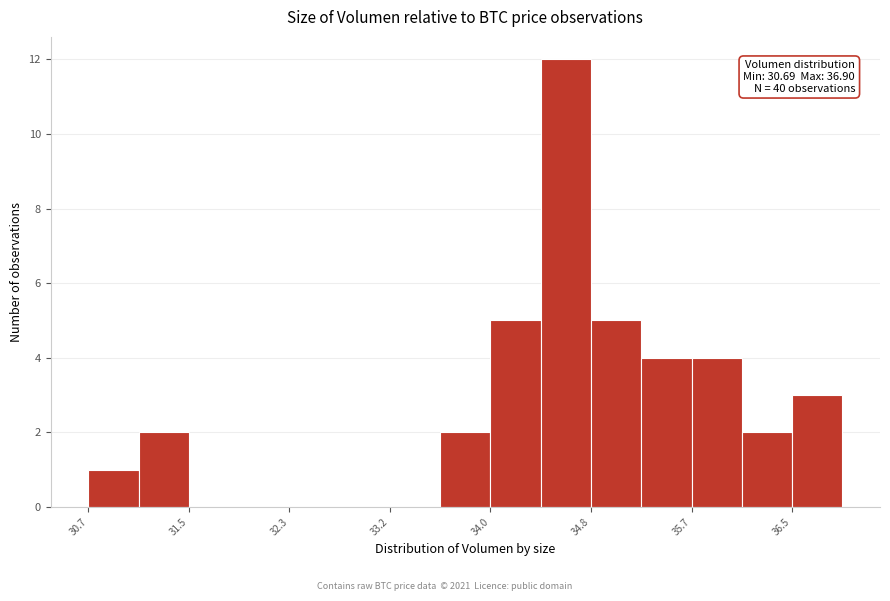

Over which range of the x-axis is the bar tallest?

34.4 to 34.8